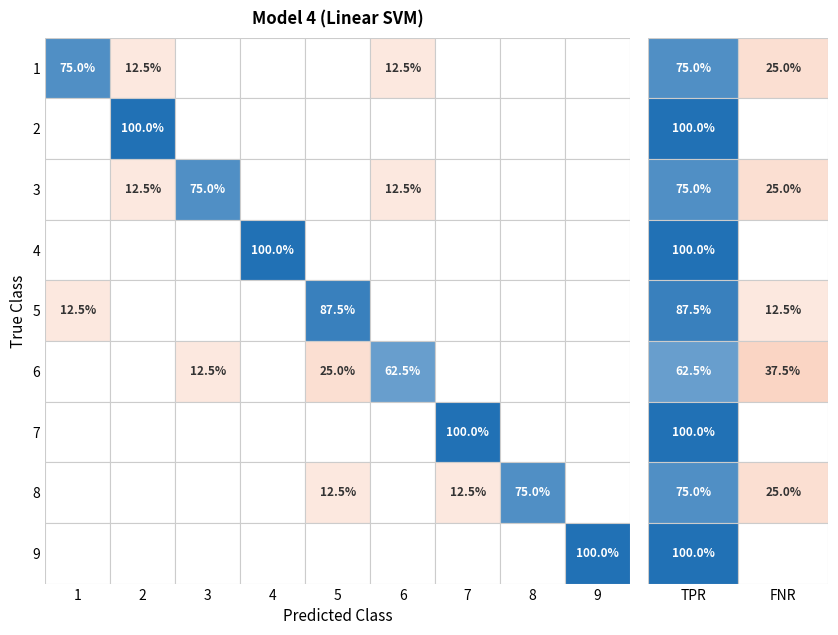

What is the spread (max minus min) of values at 4?

100.0